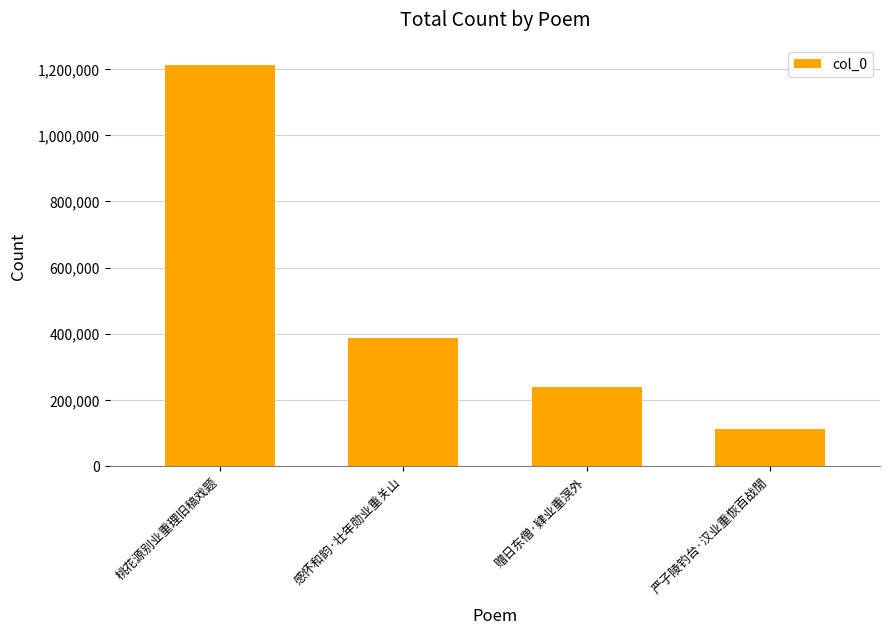

What is the change in value from 赠日东僧·肄业重溟外 to 严子陵钓台·汉业重恢百战閒?

-129436